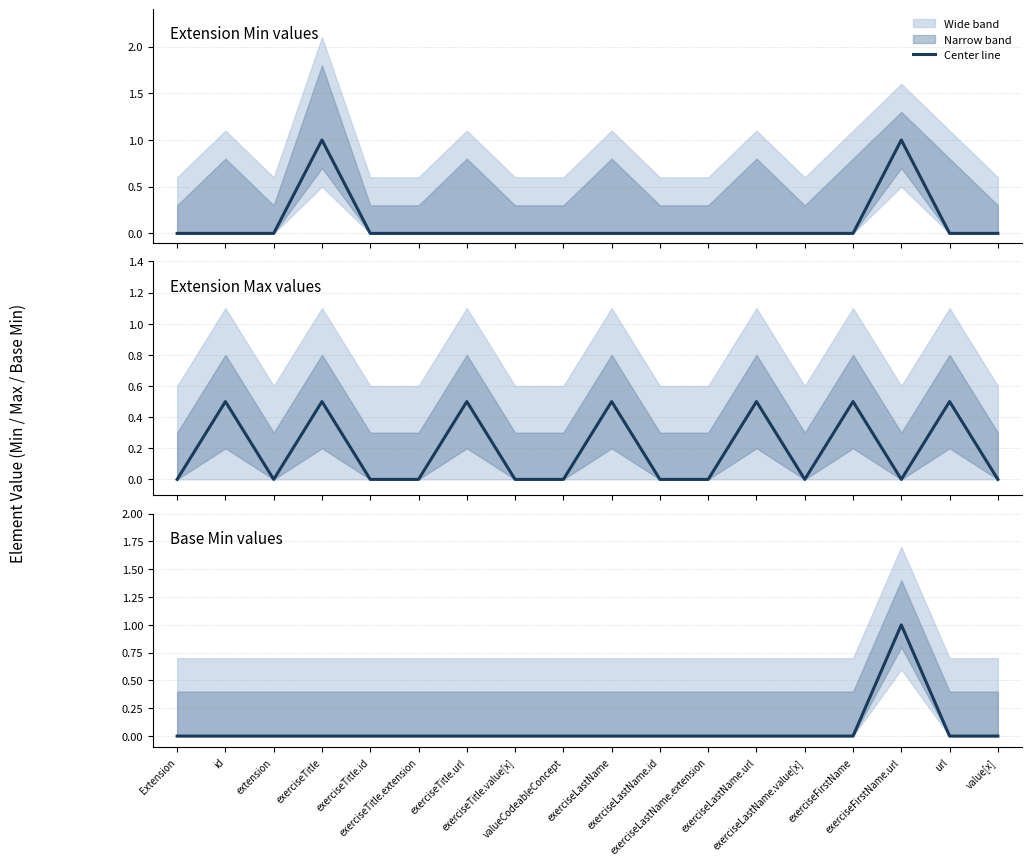

How many values in Extension Max values are above zero?

7